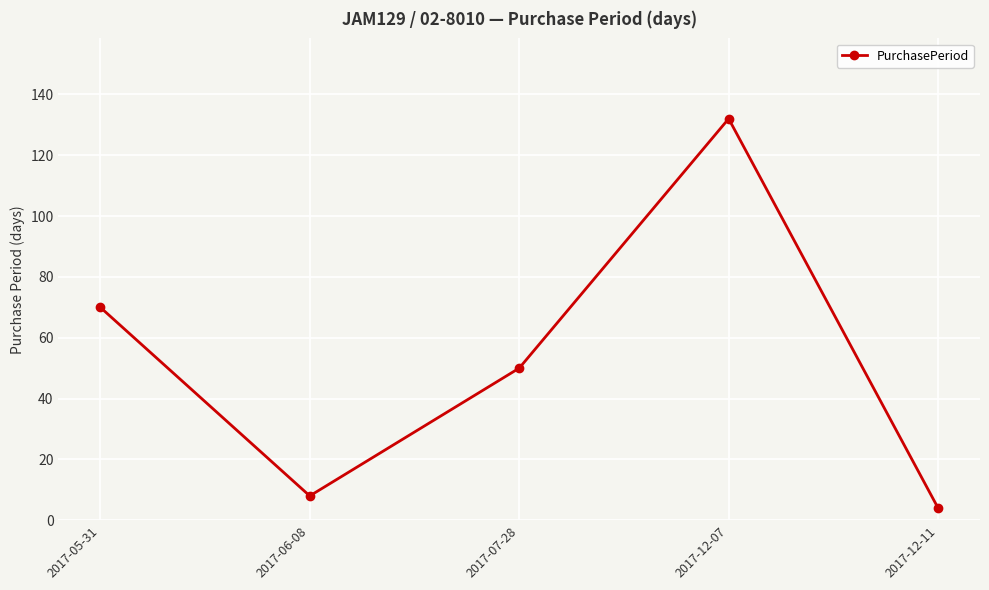

List the labels in order of value, smallest first.

2017-12-11, 2017-06-08, 2017-07-28, 2017-05-31, 2017-12-07